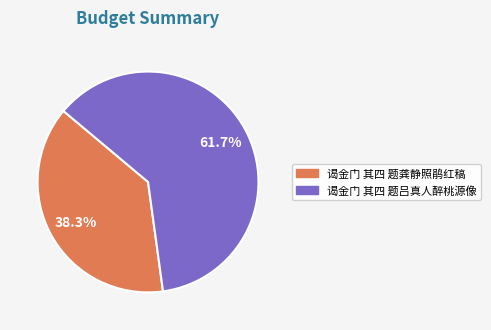

What is the majority slice?

谒金门 其四 题吕真人醉桃源像